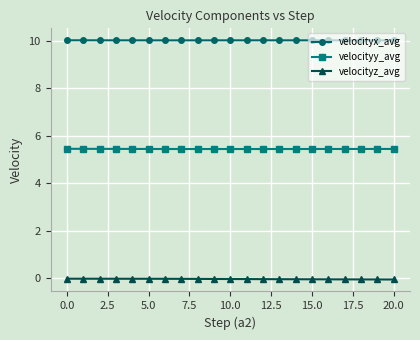

True or false: velocityx_avg and velocityz_avg cross at least once.

False